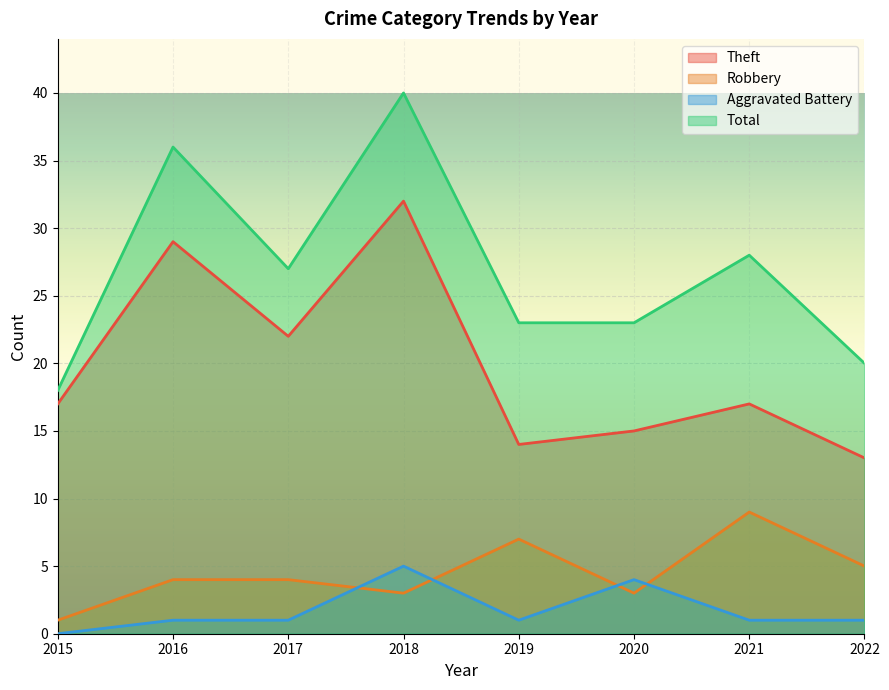

Read the Theft value at 2015, to the nearest 5.

15